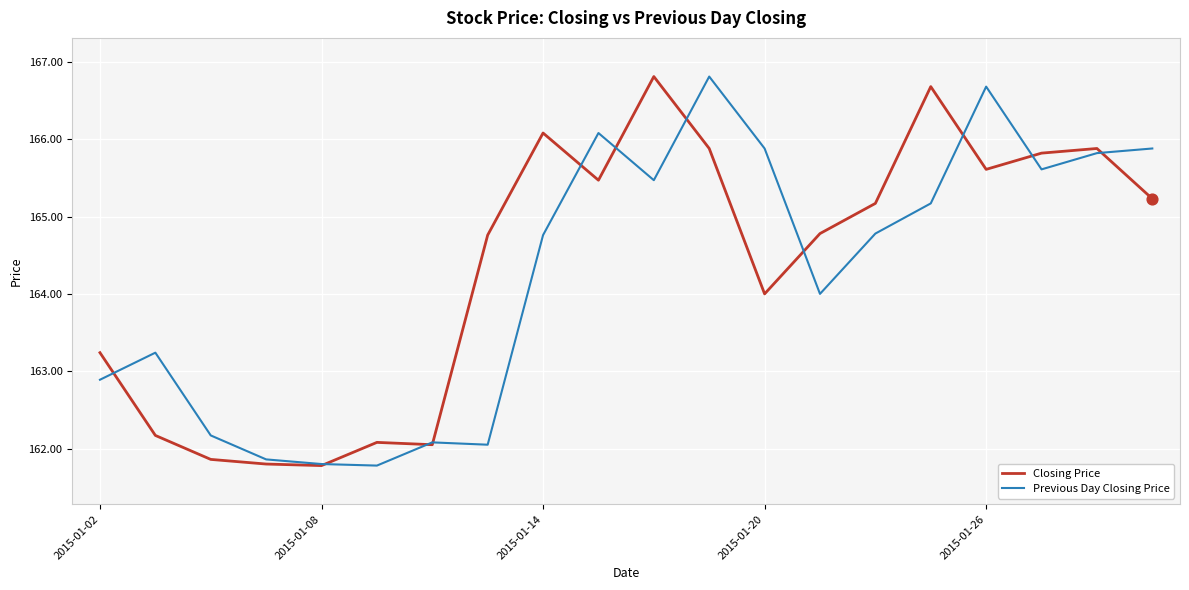

What is the maximum value shown in the chart?

166.8